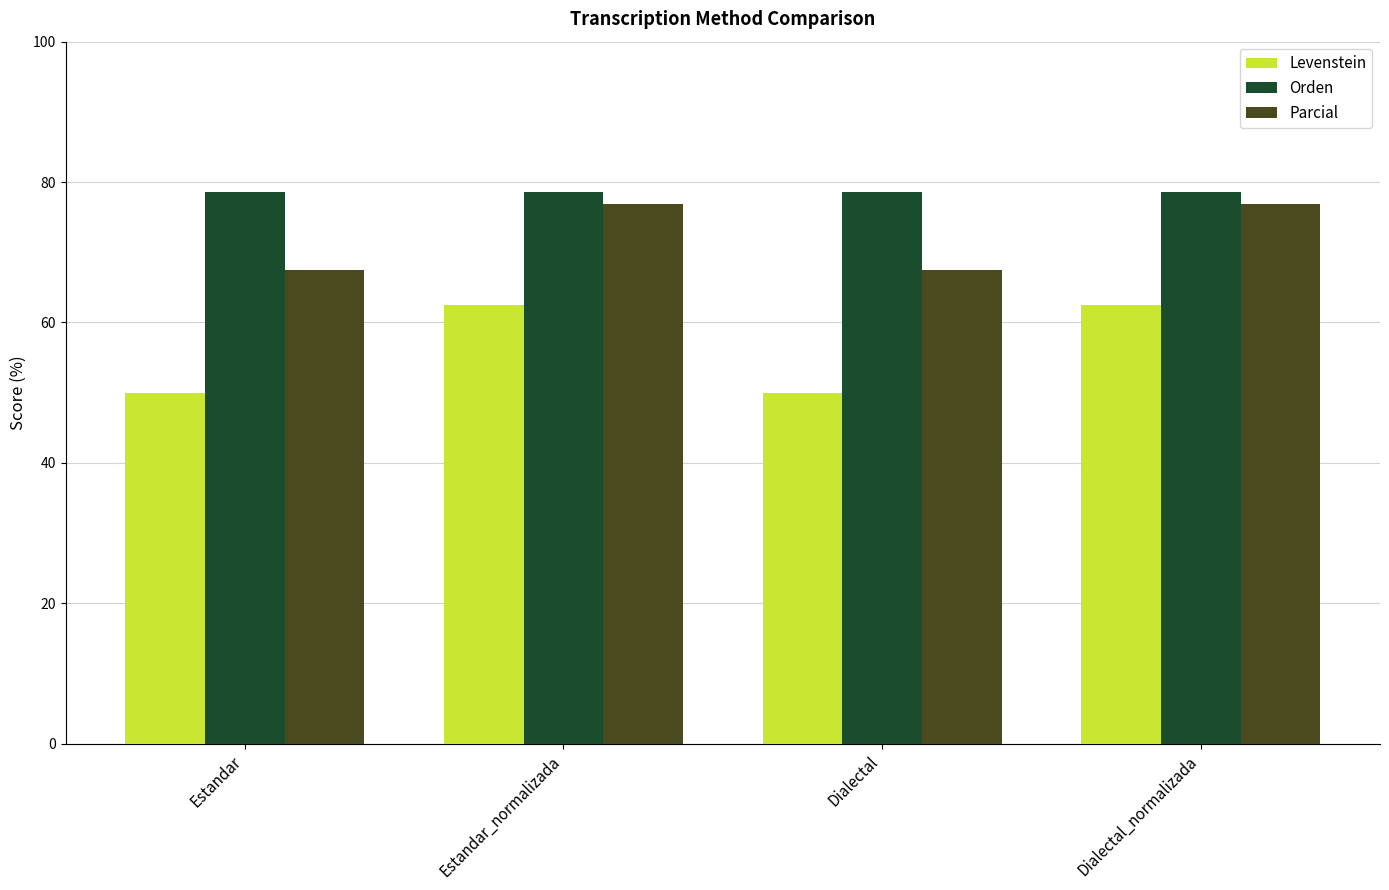

What is the minimum value shown in the chart?

50.0